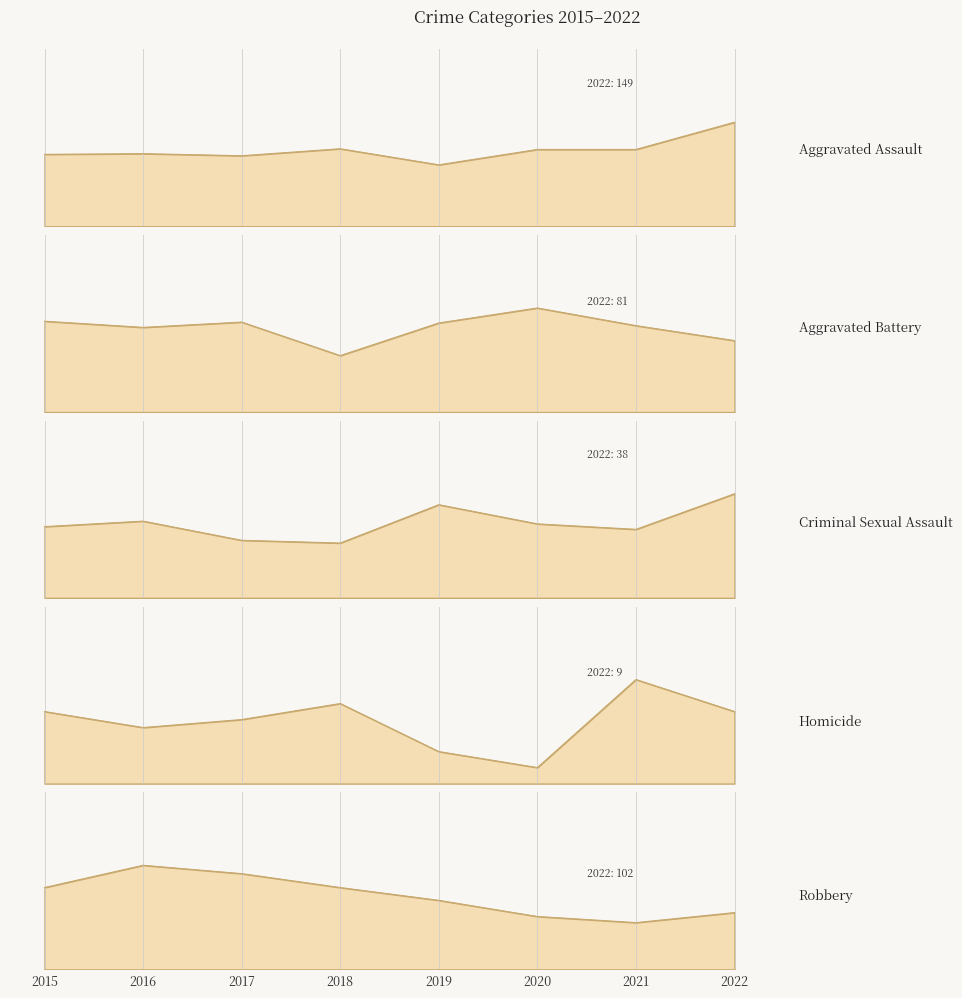

List the labels in order of Robbery value, smallest first.

2021, 2020, 2022, 2019, 2015, 2018, 2017, 2016